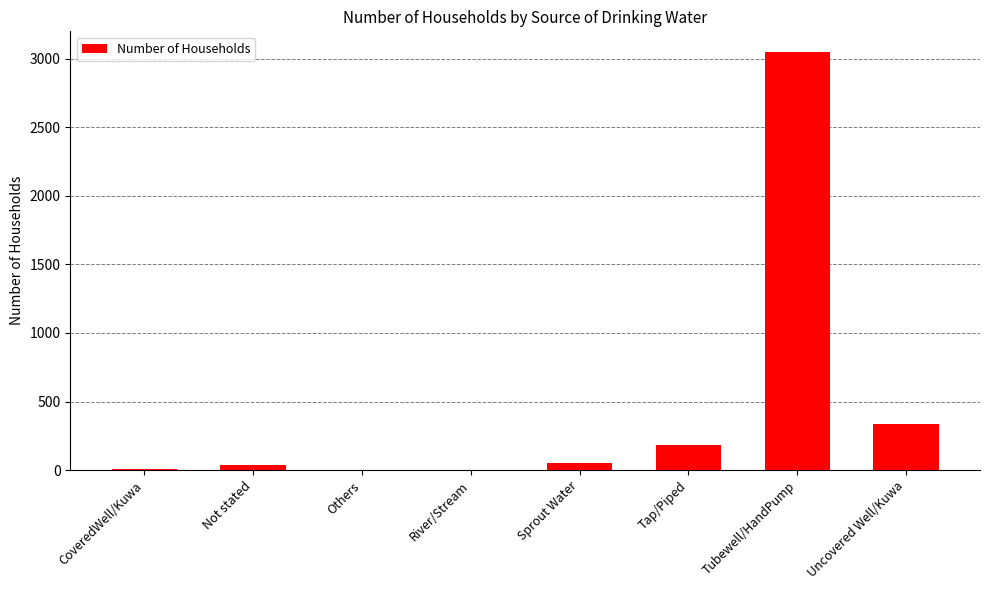

What is the sum of the values at Others and Tap/Piped?

187